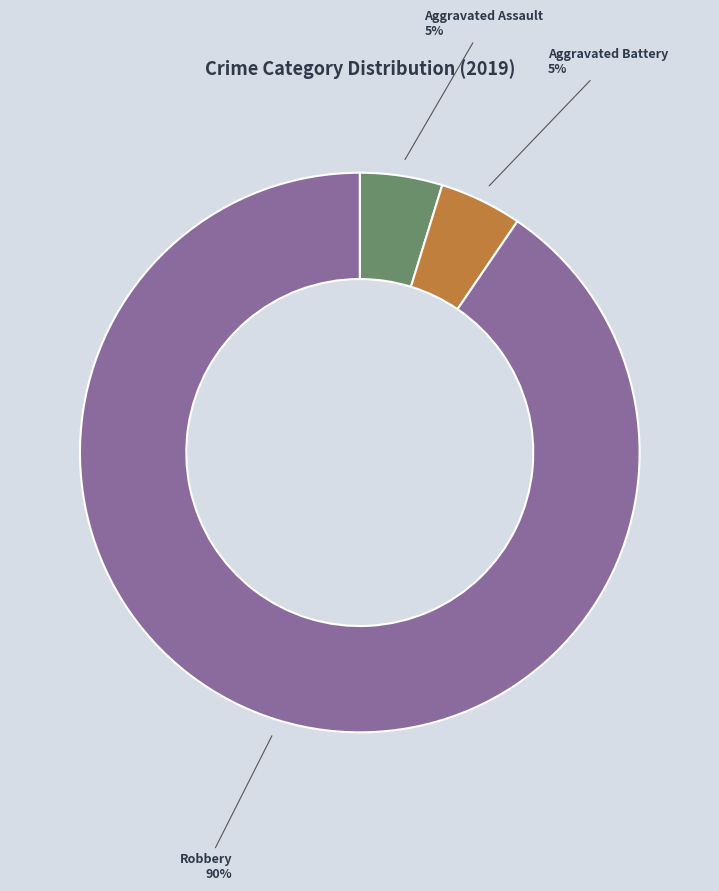

To the nearest percent, what percentage of the pie is Aggravated Battery?

5%